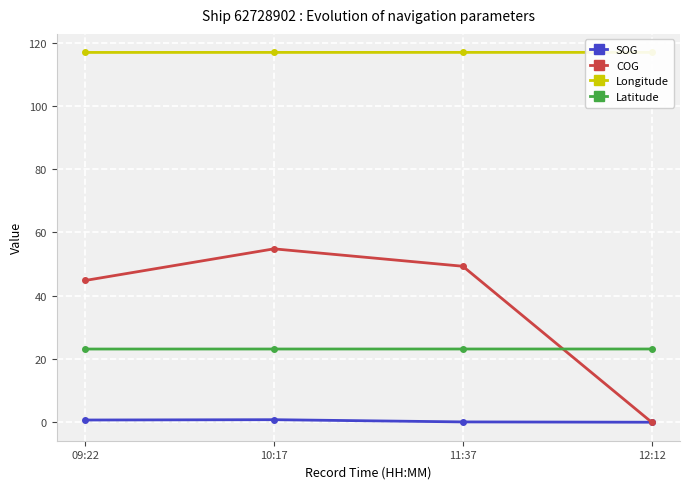

Rank the series by their maximum value, from highest to lowest.

Longitude, COG, Latitude, SOG